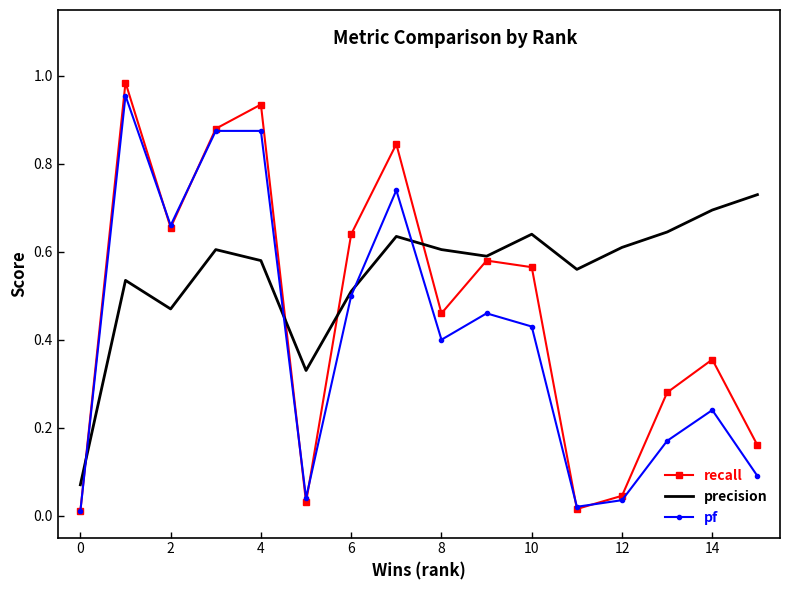

Which series has the widest spread of values?

recall